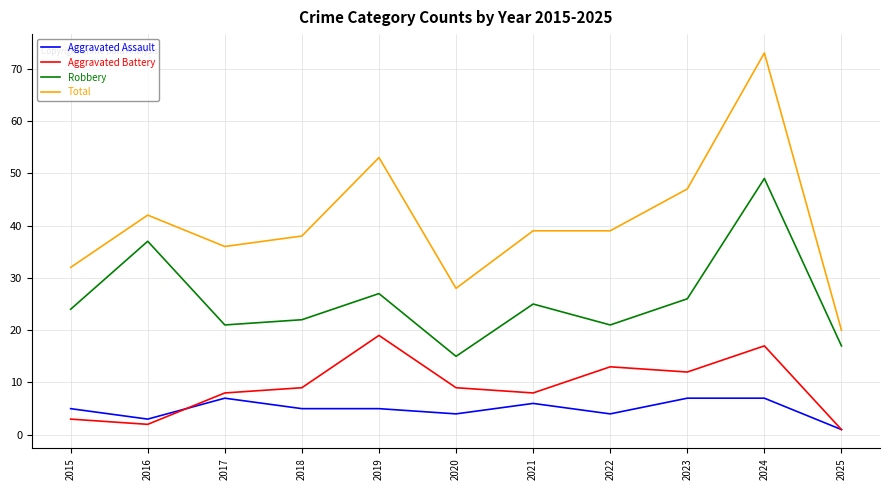

What is the sum of the Robbery values at 2024 and 2018?

71